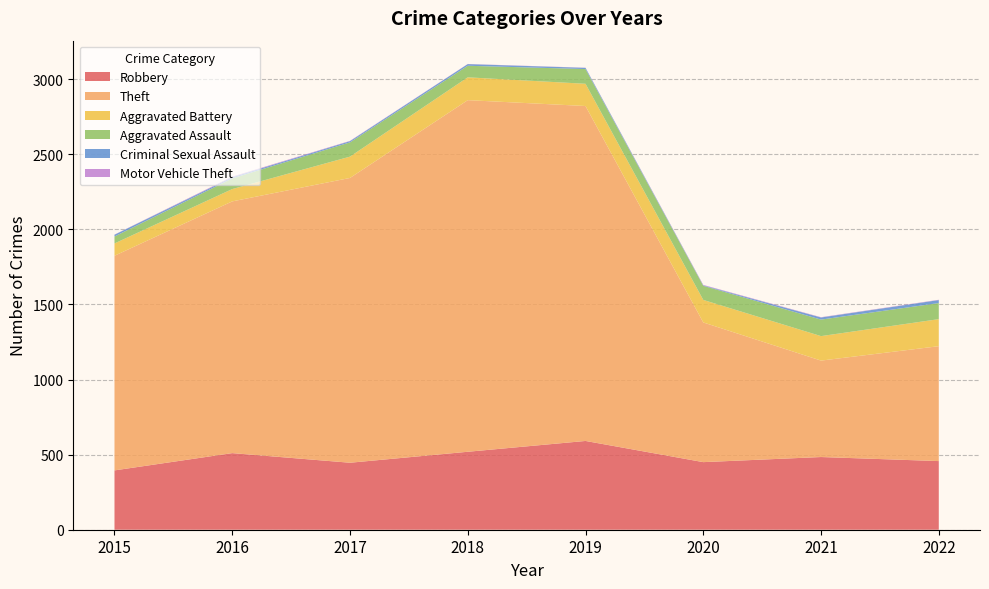

Reading right to left, what are all the values shown in this chart?

Robbery: 2022=457	2021=484	2020=450	2019=591	2018=519	2017=446	2016=510	2015=395
Theft: 2022=765	2021=642	2020=930	2019=2230	2018=2341	2017=1896	2016=1676	2015=1429
Aggravated Battery: 2022=180	2021=163	2020=150	2019=148	2018=152	2017=142	2016=82	2015=82
Aggravated Assault: 2022=107	2021=110	2020=94	2019=98	2018=77	2017=95	2016=71	2015=46
Criminal Sexual Assault: 2022=20	2021=14	2020=3	2019=8	2018=11	2017=8	2016=8	2015=12
Motor Vehicle Theft: 2022=2	2021=2	2020=3	2019=1	2018=1	2017=2	2016=4	2015=1